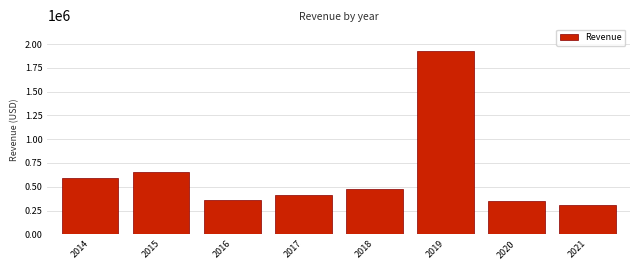

Reading left to right, extract all data points from this chart.

2014=593004	2015=651667	2016=361123	2017=408701	2018=481521	2019=1926405	2020=346144	2021=303750